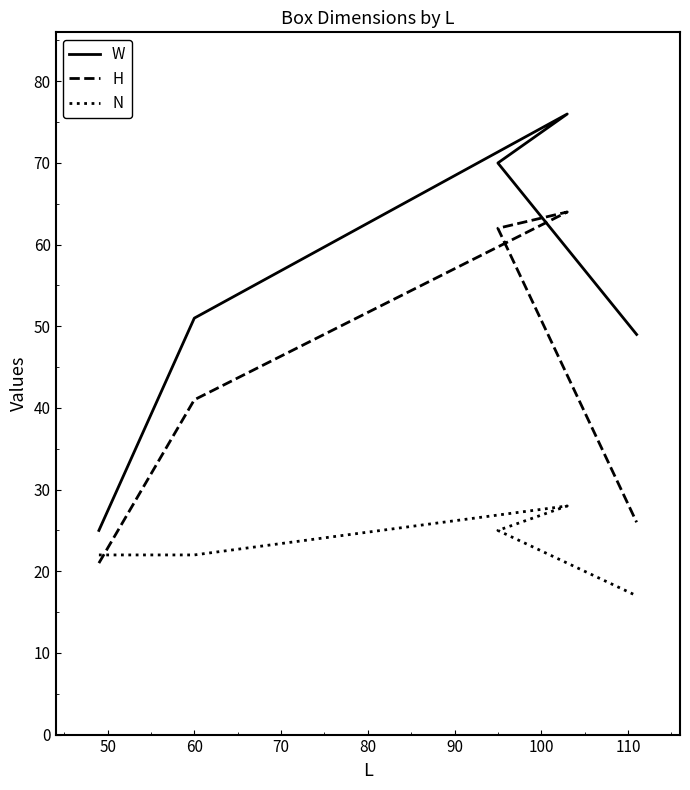

Count the number of categories in the chart.

5